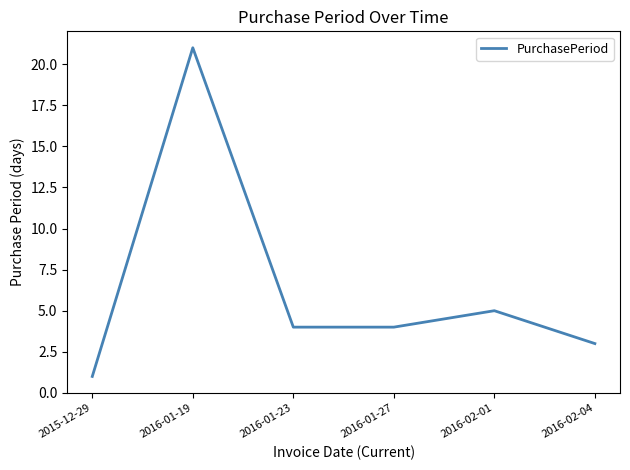

What position from the right is 2016-01-19?

5